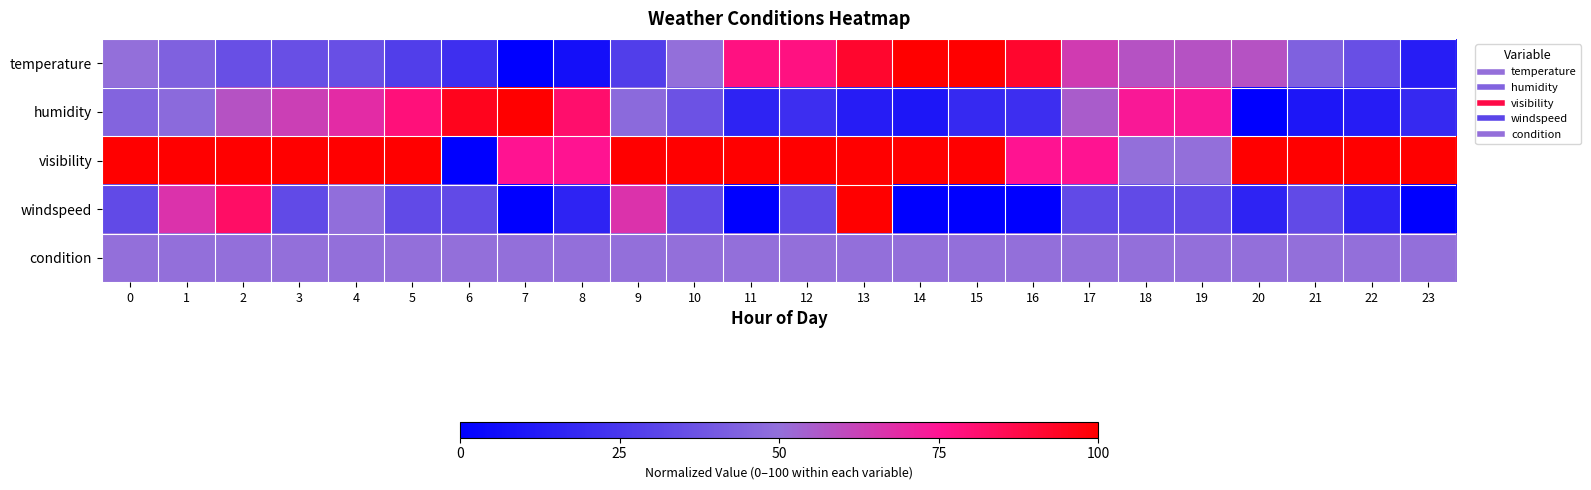

At 11, list the series in order from smallest to largest.

windspeed, humidity, condition, temperature, visibility